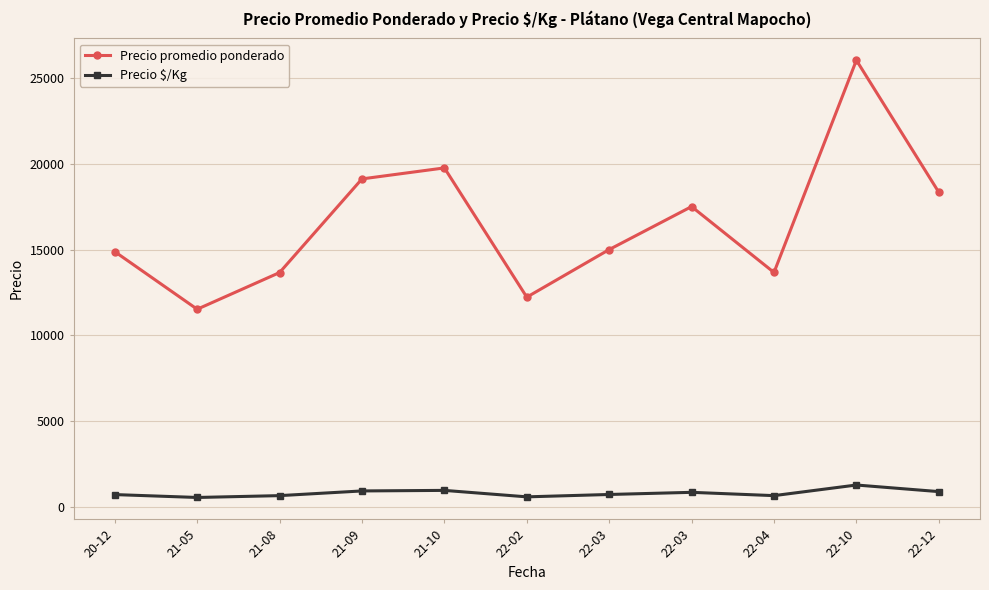

What are all the series names shown in the legend?

Precio promedio ponderado, Precio $/Kg